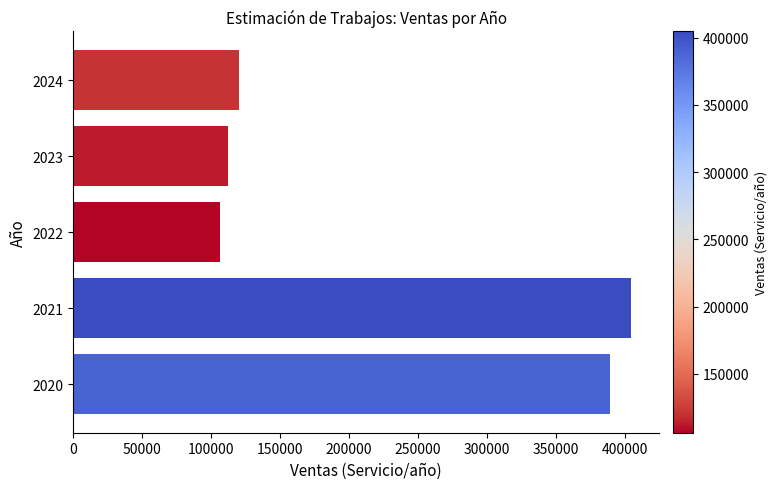

Rank the categories by value from lowest to highest.

2022, 2023, 2024, 2020, 2021